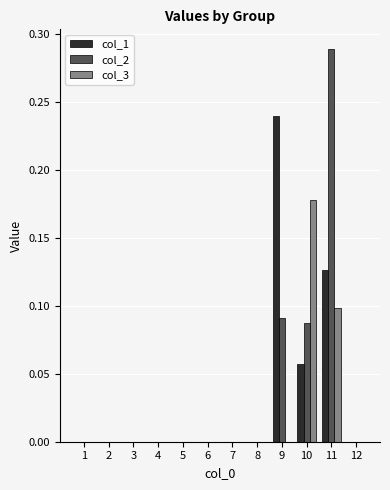

At which label does col_2 reach its peak?

11